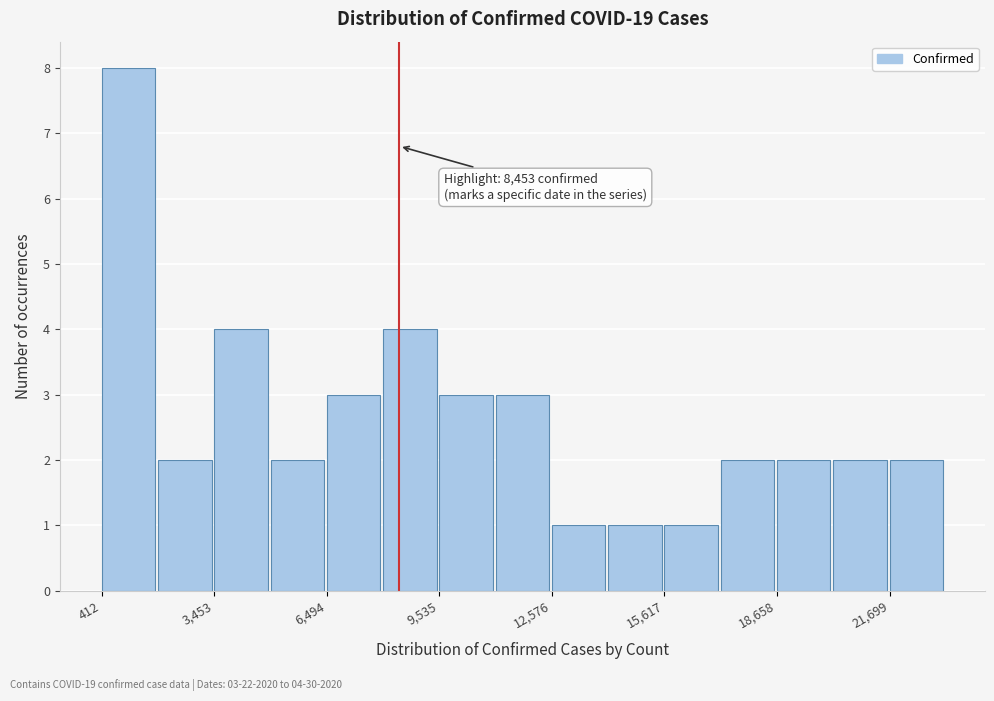

Around what value on the x-axis is the tallest bar? Give the approximate position of its centre, as read against the axis.

1000